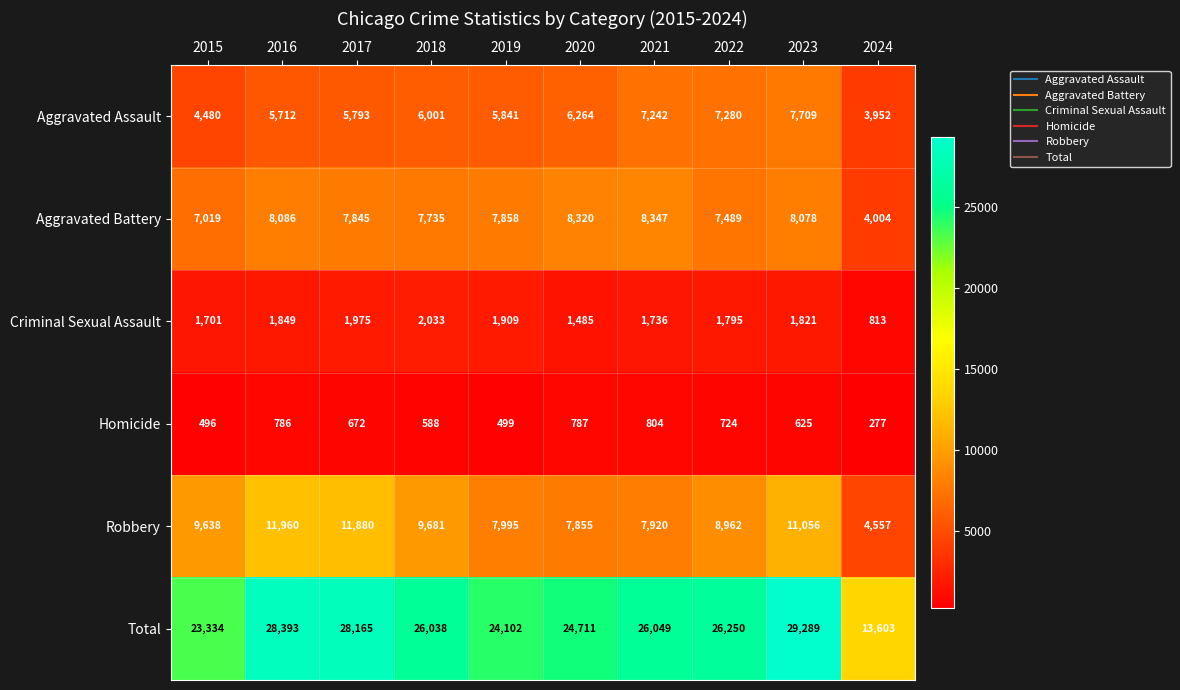

At which label is Robbery closest to 8258?

2019